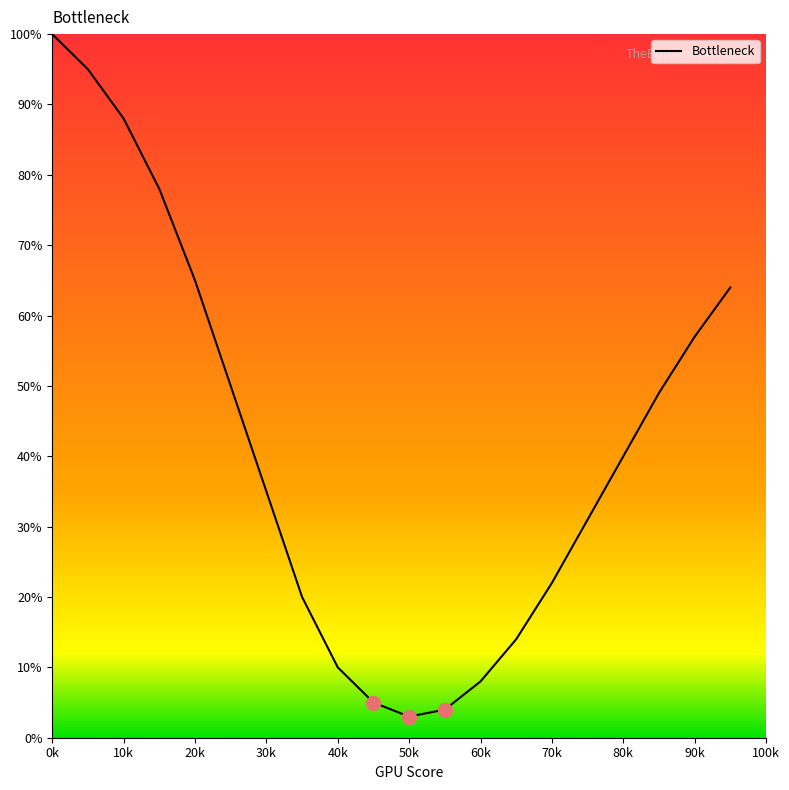

What is the difference between the maximum and minimum values?

97